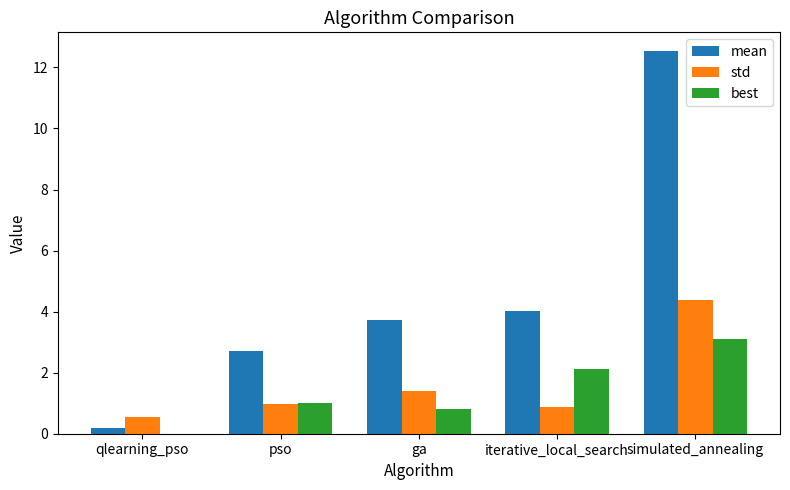

Which series has the largest range (max minus min)?

mean